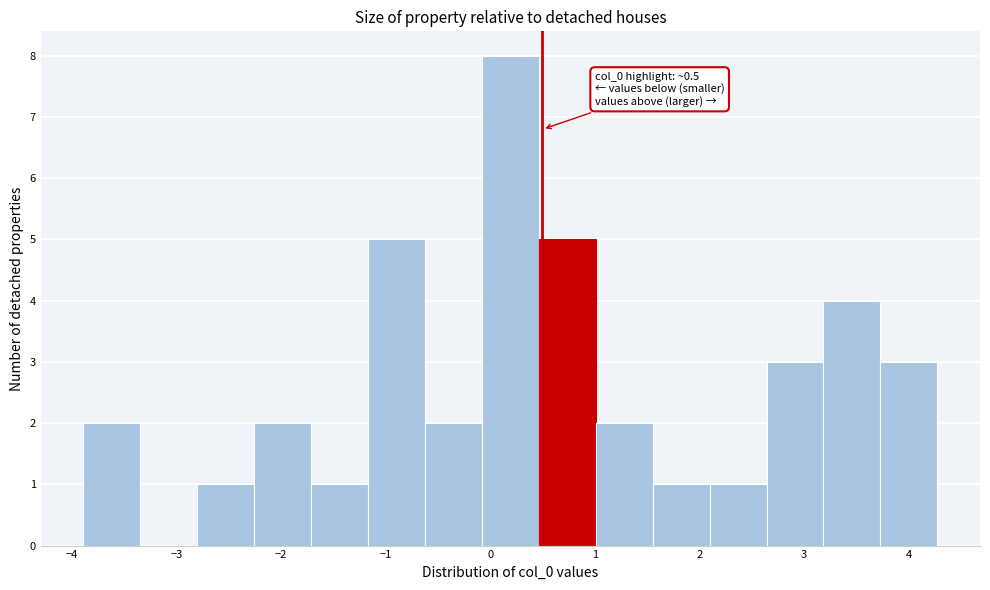

Over which range of the x-axis is the bar tallest?

-0.1 to 0.5